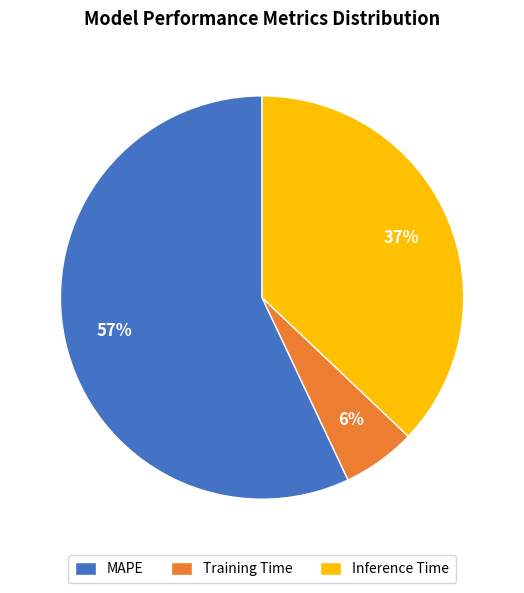

What percentage is the Inference Time slice, to the nearest percent?

37%